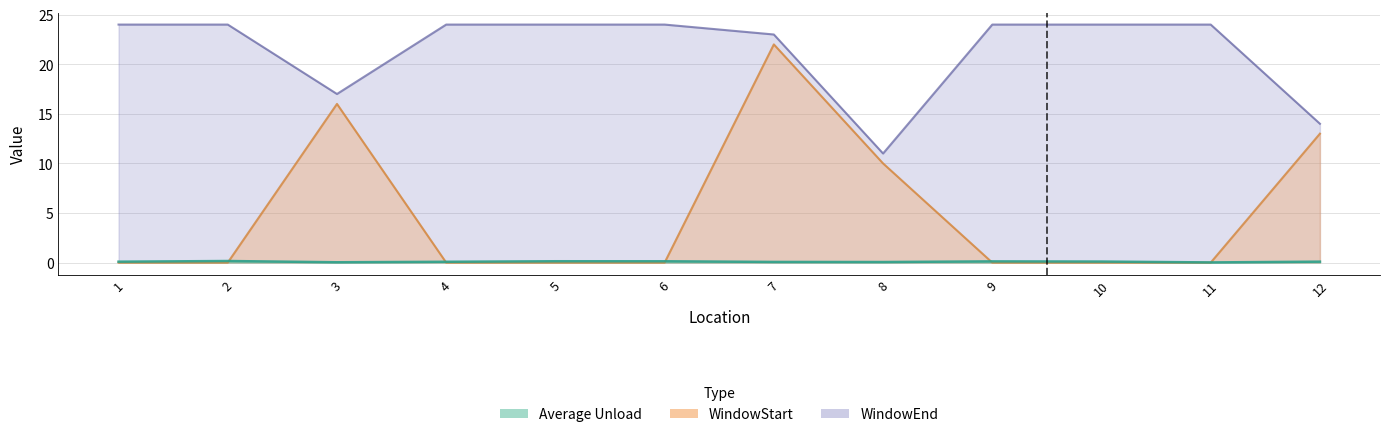

What is the sum of the WindowEnd values at 5 and 9?

48.0